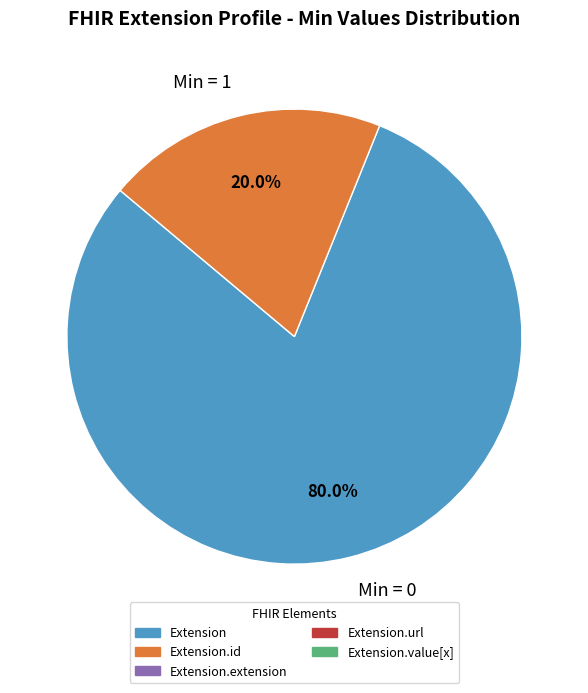

Between Min = 1 and Min = 0, which is larger?

Min = 0